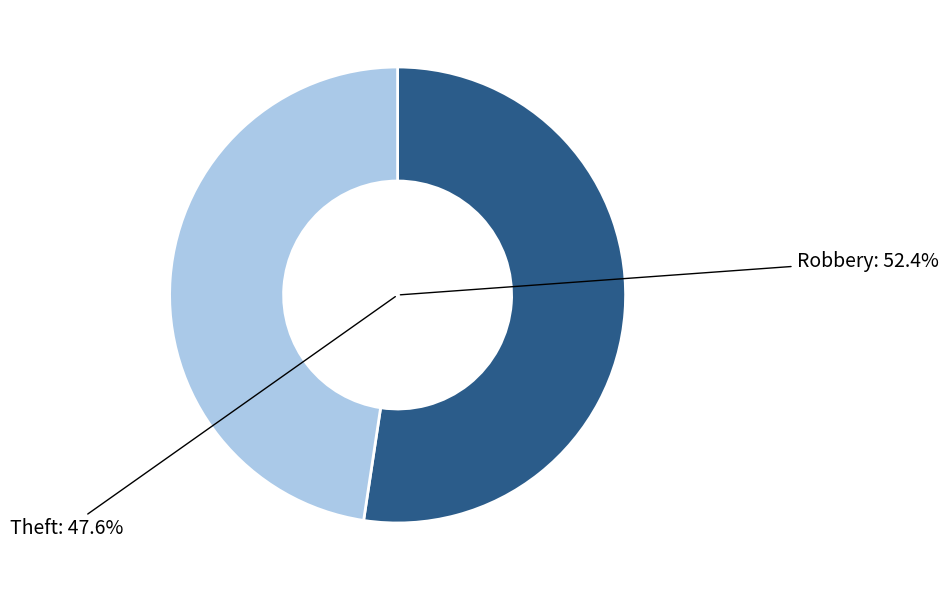

Is there any slice that represents more than half of the pie?

No